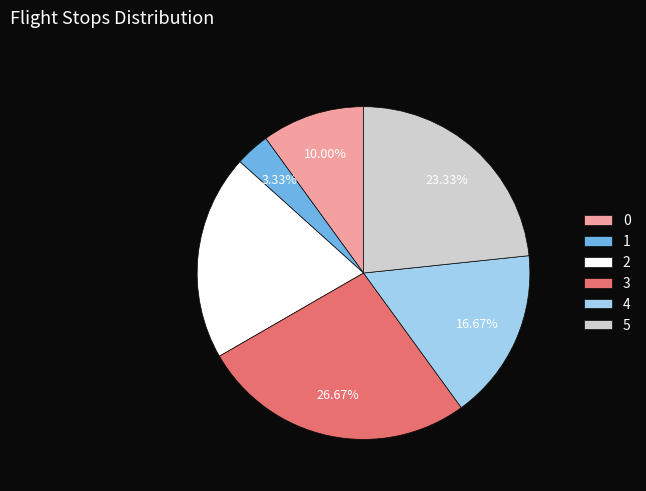

What is the ratio of the value at 4 to the value at 3?

0.6